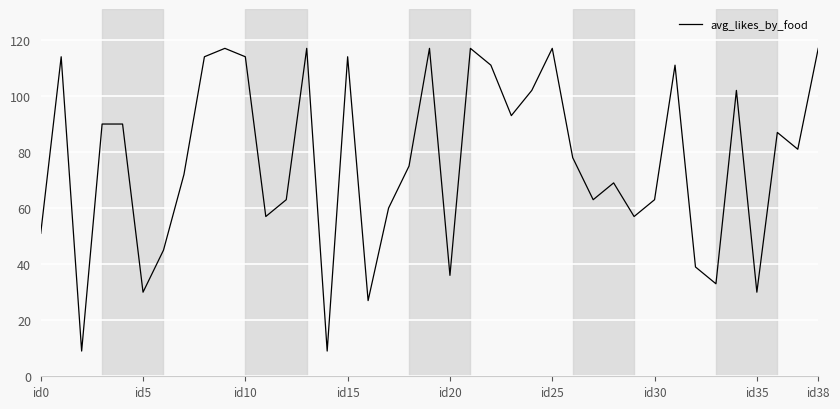

Reading left to right, extract all data points from this chart.

51	114	9	90	90	30	45	72	114	117	114	57	63	117	9	114	27	60	75	117	36	117	111	93	102	117	78	63	69	57	63	111	39	33	102	30	87	81	117